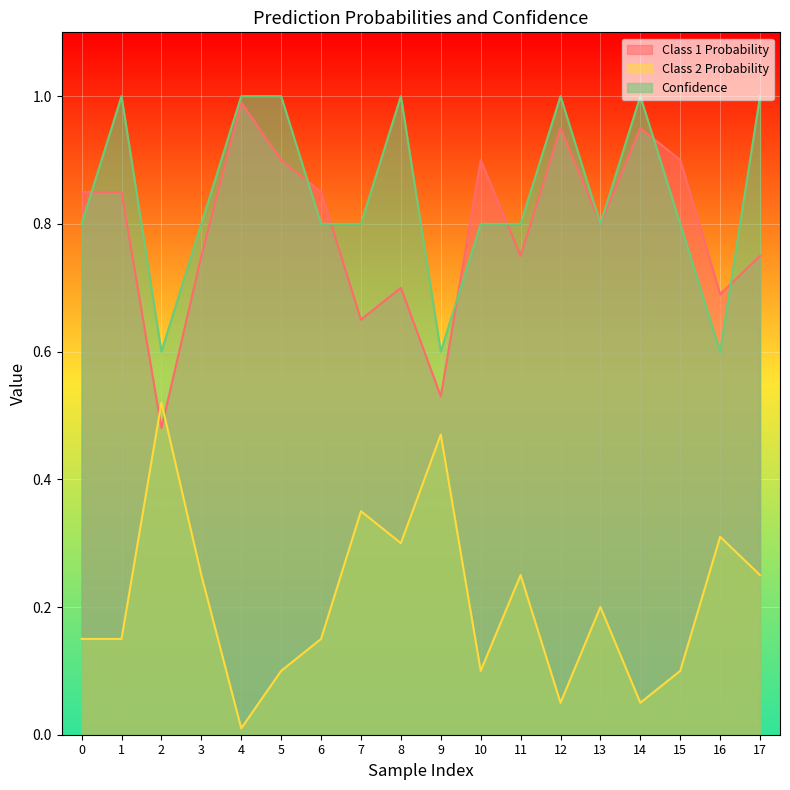

In Class 1 Probability, how many points are higher than both neighbors (excluding endpoints)?

5